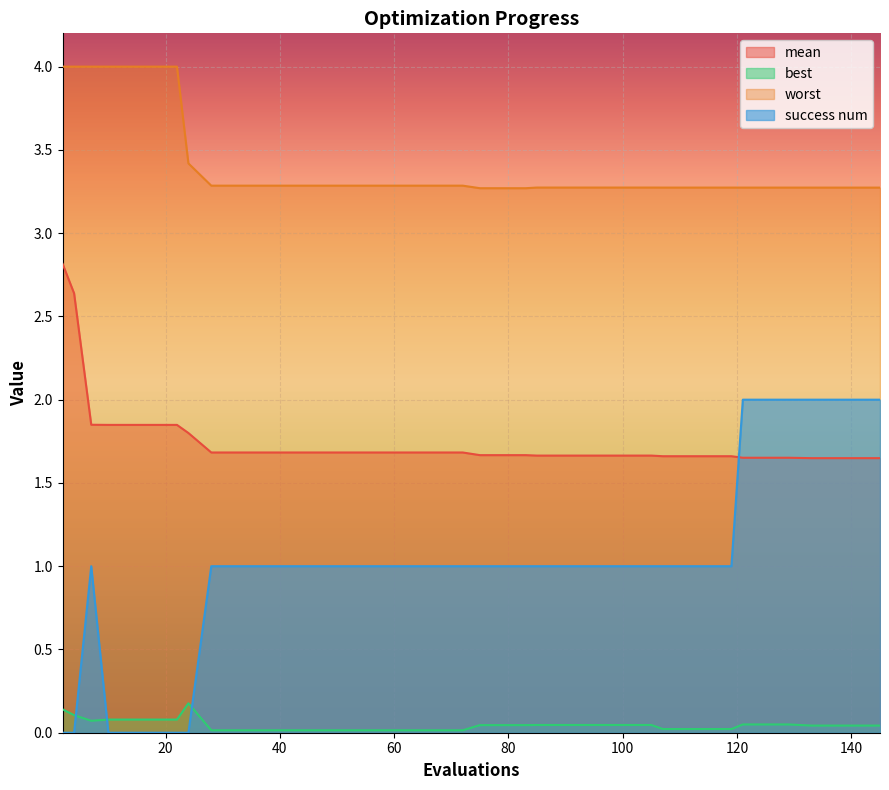

Does the chart display data point markers on the line(s)?

No